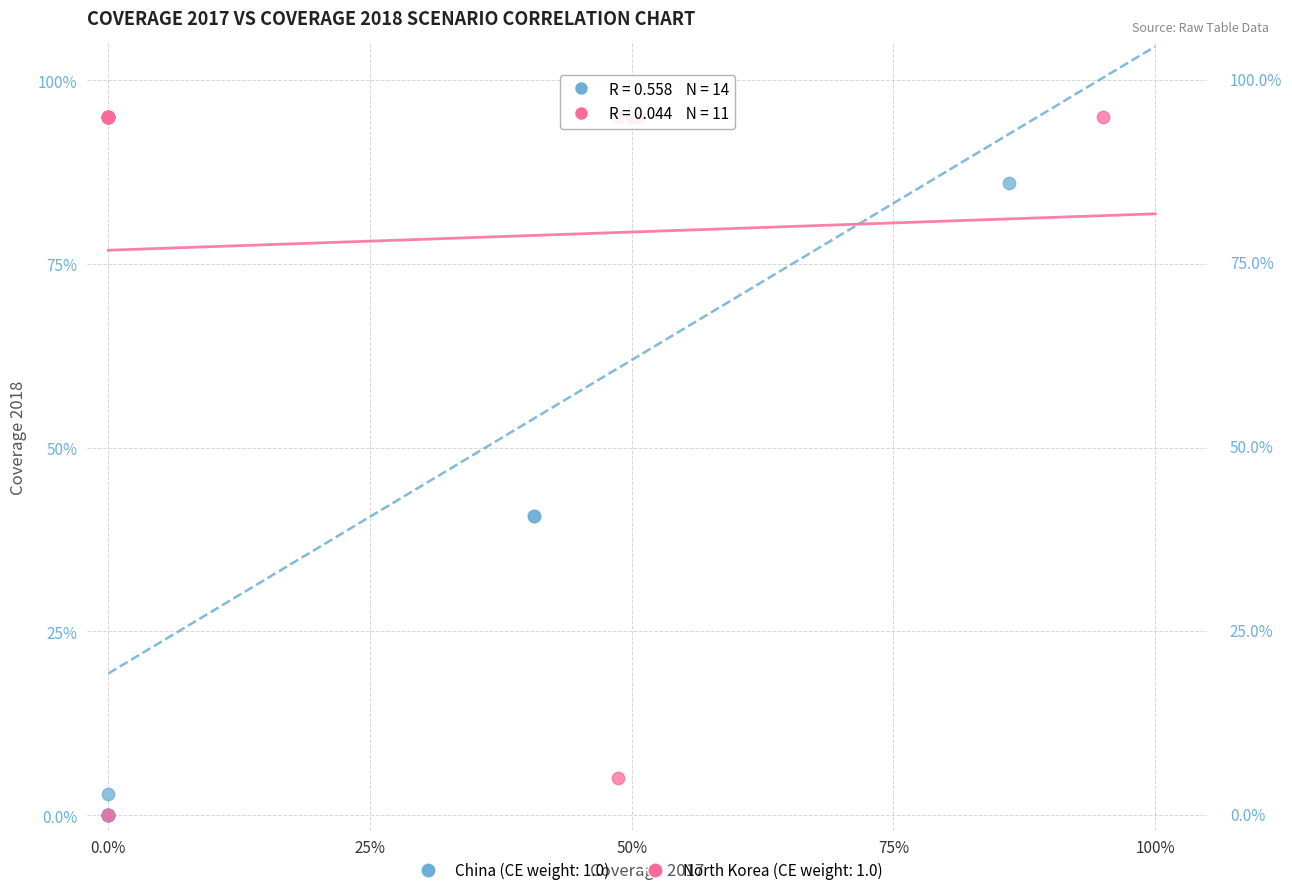

What are all the series names shown in the legend?

China (CE weight: 1.0), North Korea (CE weight: 1.0)